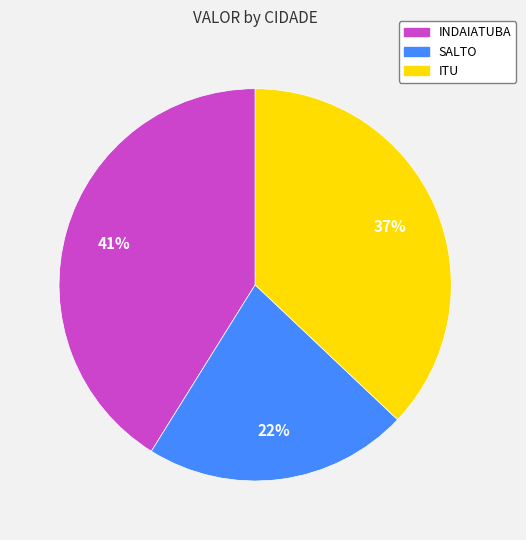

What is the ratio of the value at SALTO to the value at INDAIATUBA?

0.5